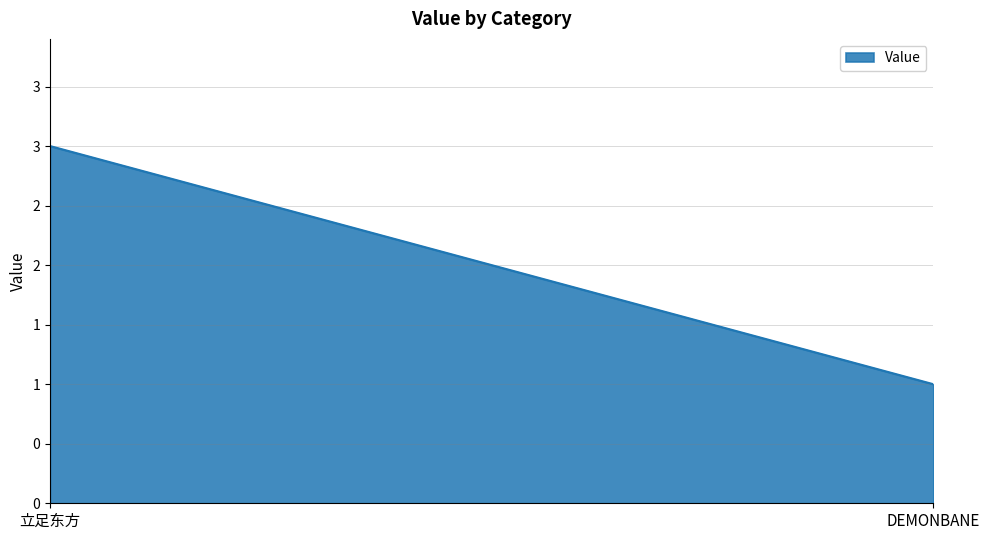

List the labels in order of value, largest first.

立足东方, DEMONBANE